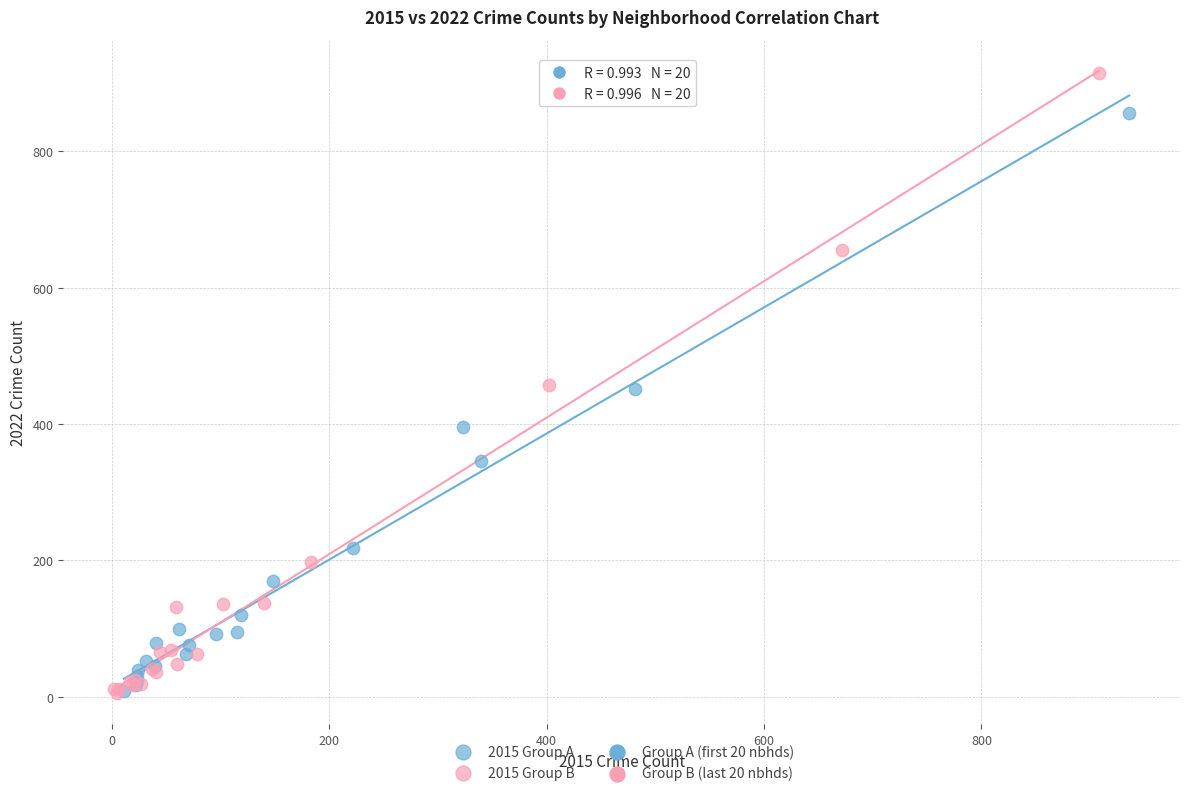

Which series has the widest spread of Y values?

2015 Group B